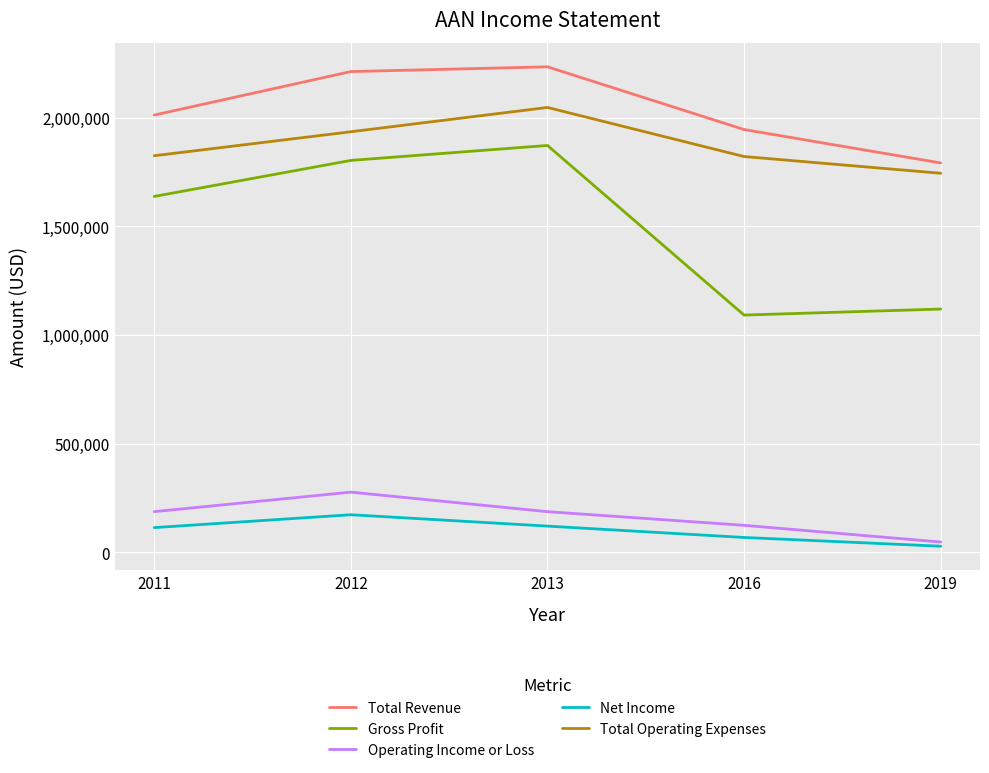

Is the value of Total Revenue at 2012 greater than the value of Operating Income or Loss at 2011?

Yes